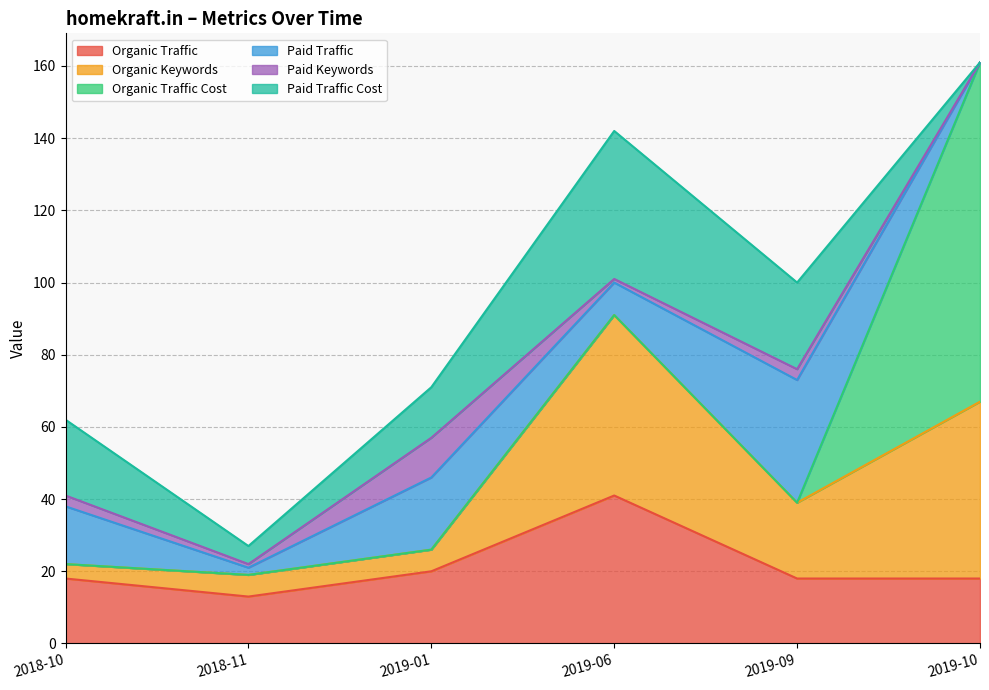

Reading left to right, what are all the values shown in this chart?

Organic Traffic: 18	13	20	41	18	18
Organic Keywords: 4	6	6	50	21	49
Organic Traffic Cost: 0	0	0	0	0	94
Paid Traffic: 16	2	20	9	34	0
Paid Keywords: 3	1	11	1	3	0
Paid Traffic Cost: 21	5	14	41	24	0